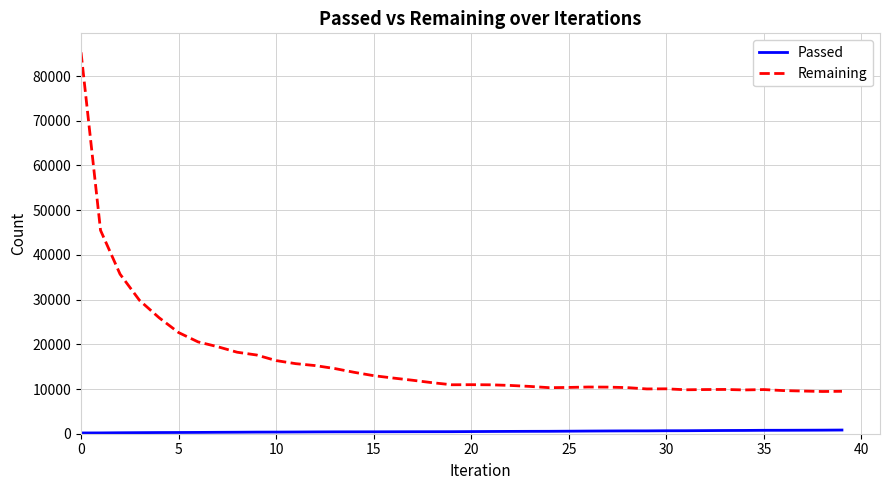

What is the highest value of the Remaining series?

85295